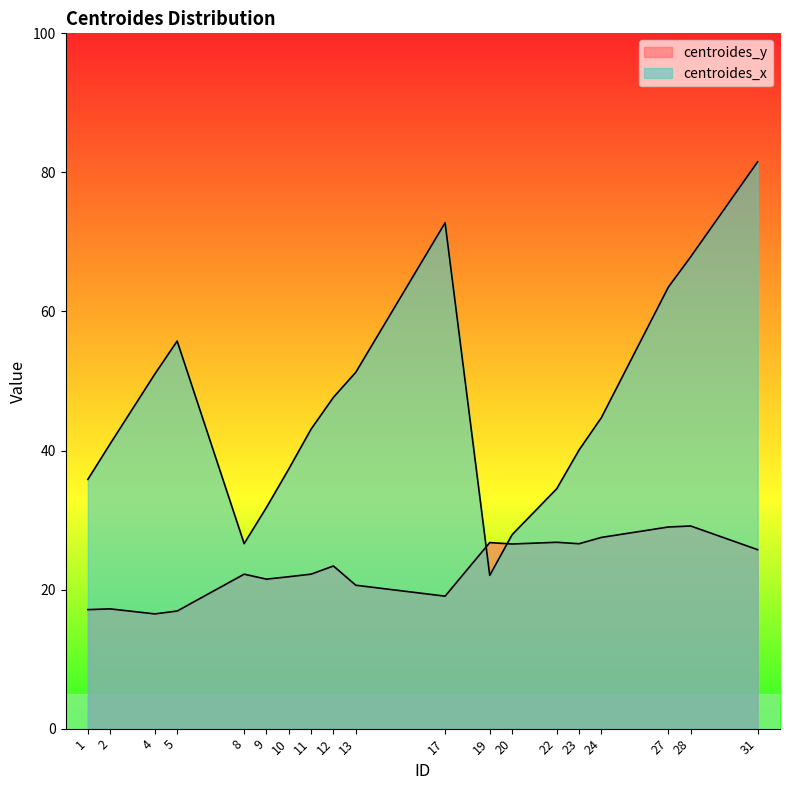

What is the sum of all centroides_y values?

436.7